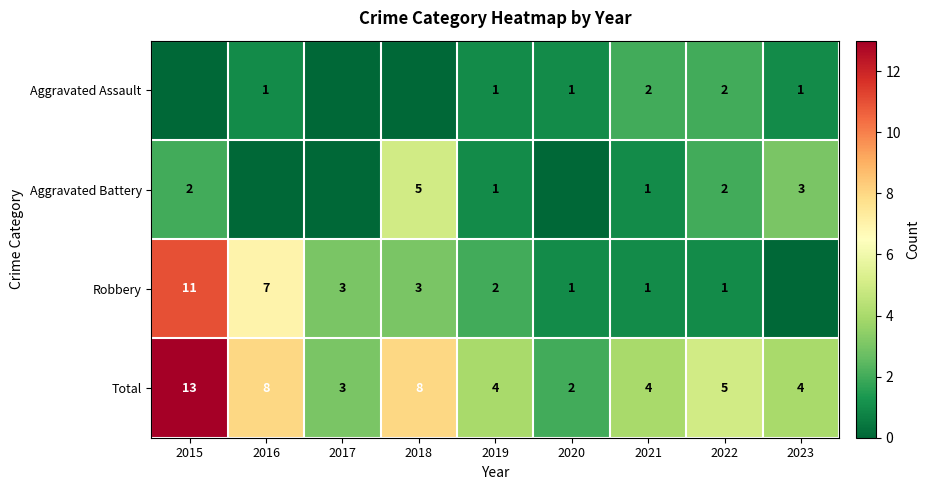

Which category has the highest value in the Total series?

2015